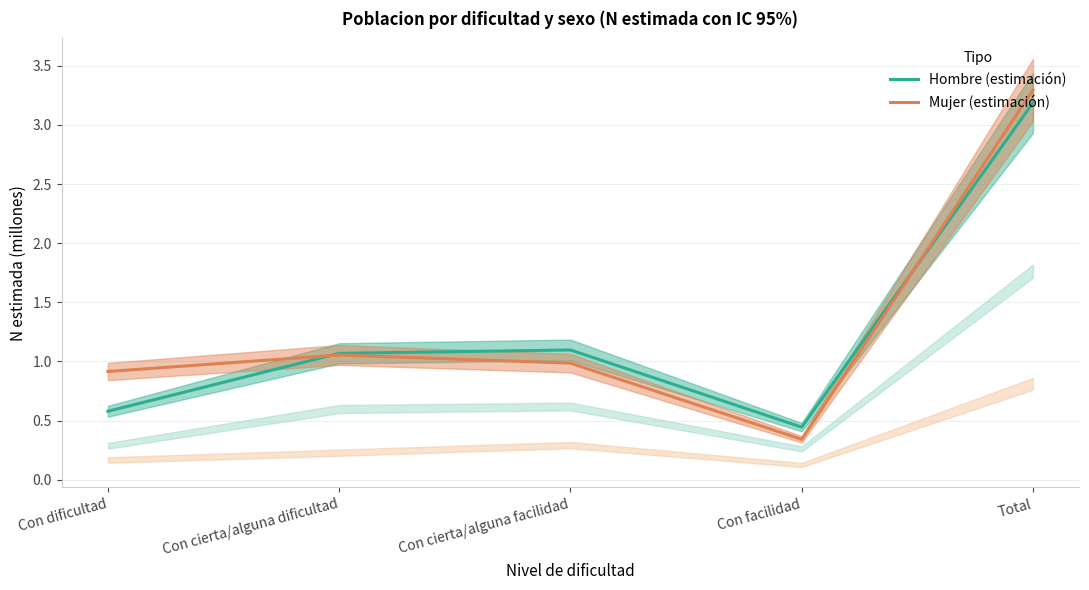

Where do Mujer (estimación) and Hombre (estimación) first cross each other?

Con dificultad and Con cierta/alguna dificultad